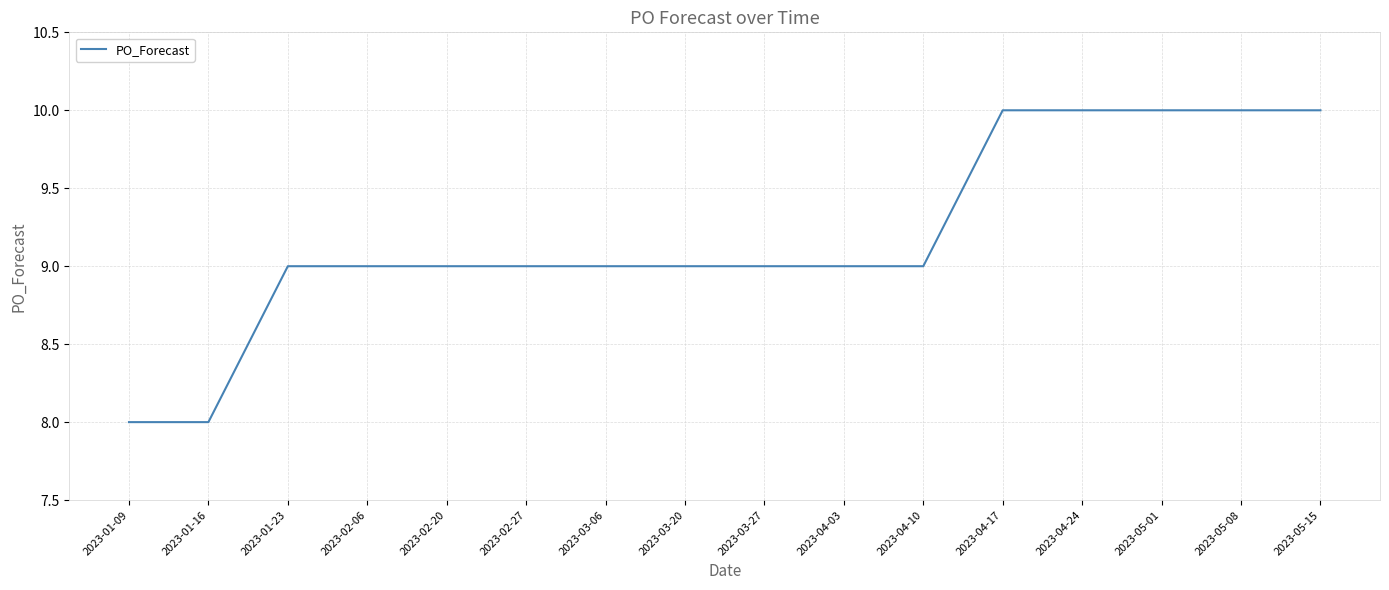

What is the sum of all values?

147